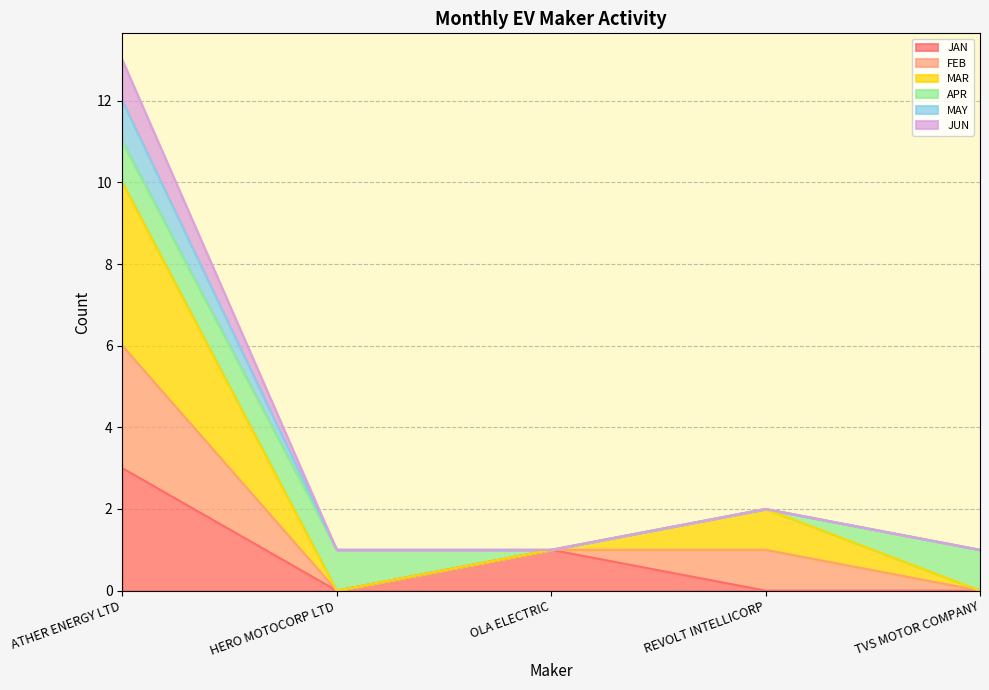

Does the chart display data point markers on the line(s)?

No